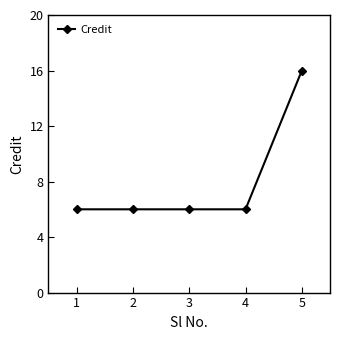

Reading right to left, transcribe all the data shown in this chart.

16	6	6	6	6